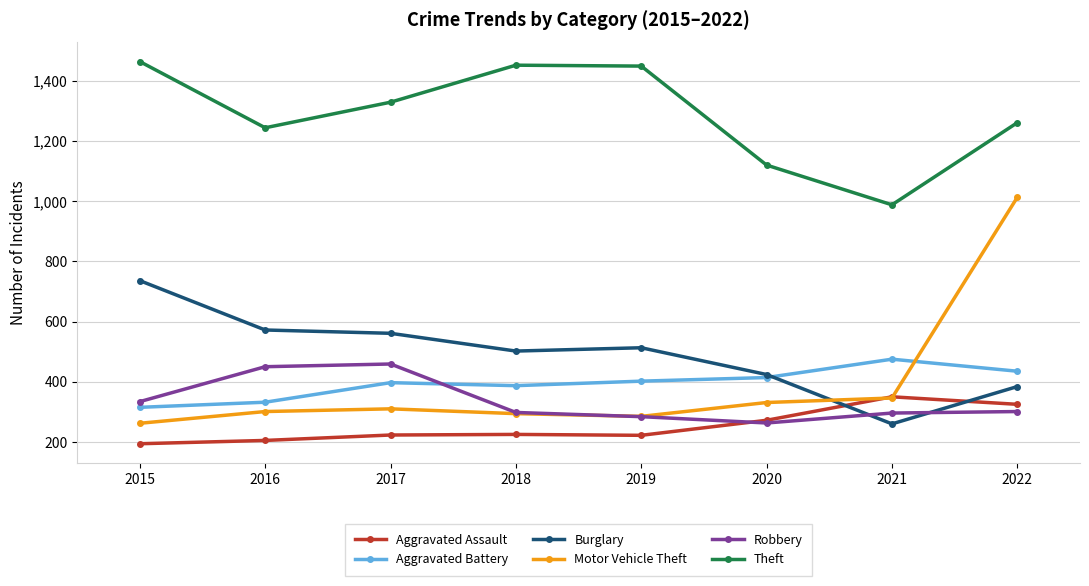

What is the sum of all Robbery values?

2685